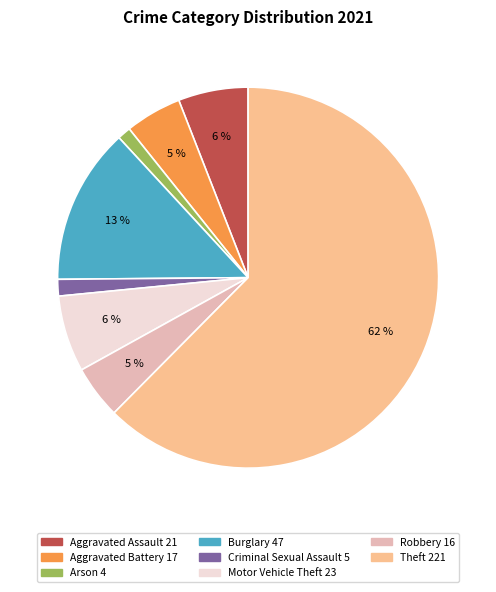

To the nearest percent, what is the average slice percentage?

12%